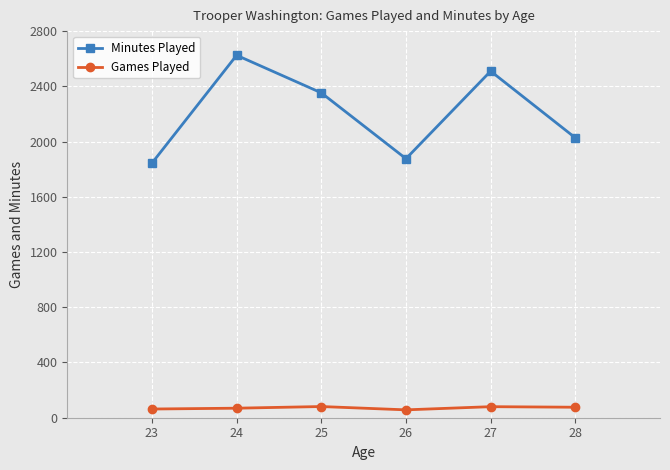

Rank the series by their average value, from lowest to highest.

Games Played, Minutes Played